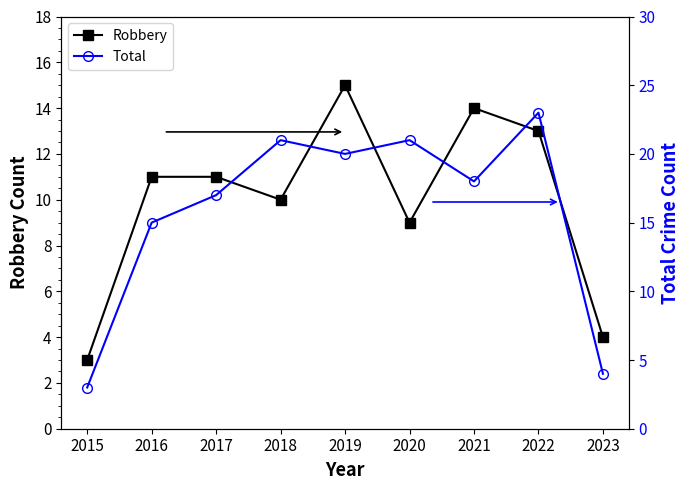

True or false: Total and Robbery cross at least once.

False